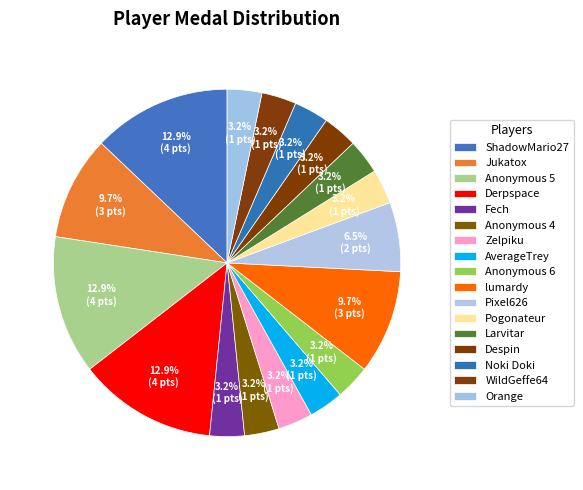

How many segments does this pie chart have?

17